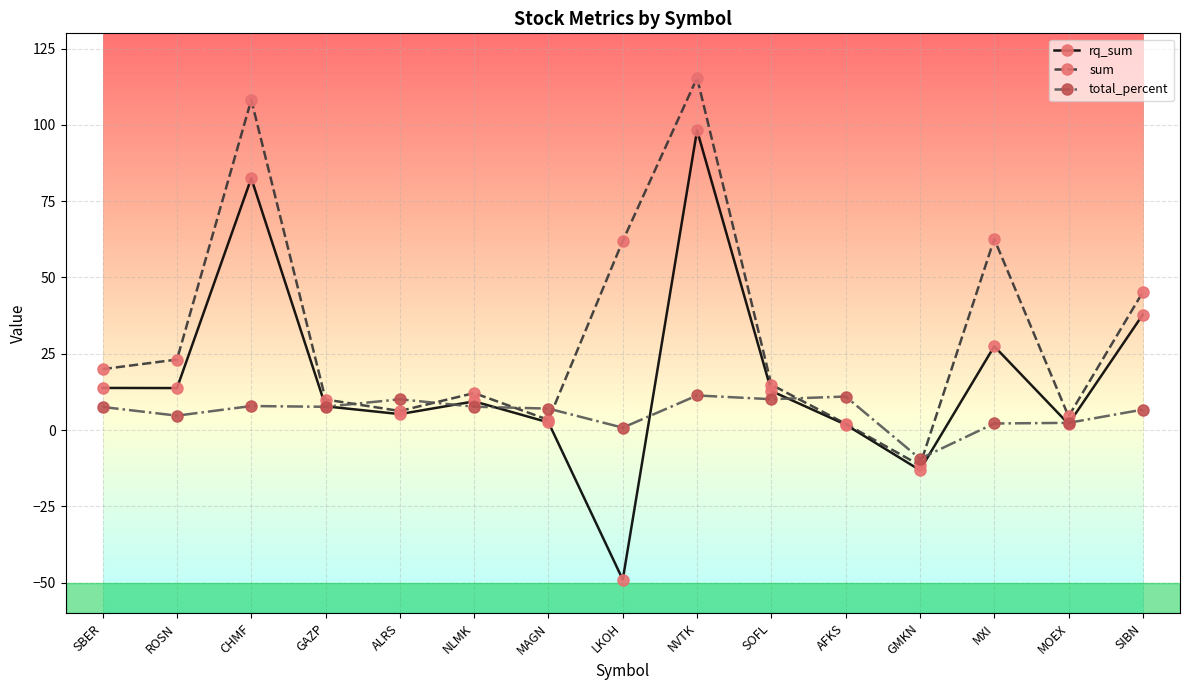

Does the chart display data point markers on the line(s)?

Yes